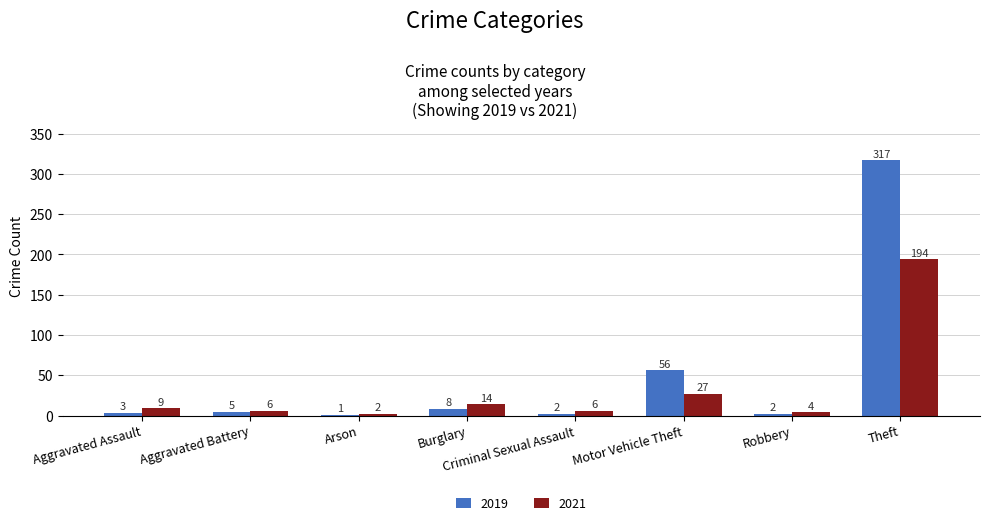

Which series changed the most between Arson and Criminal Sexual Assault?

2021